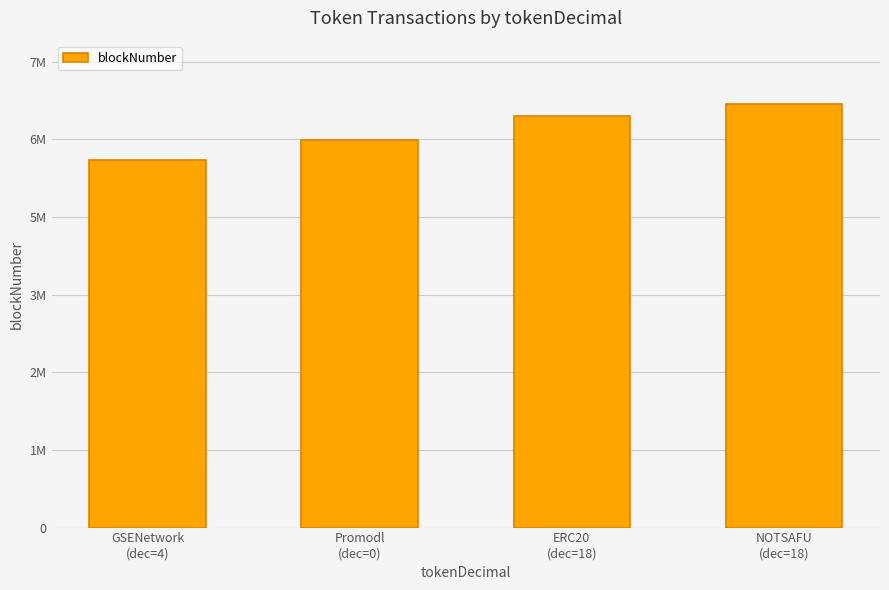

List the labels in order of value, largest first.

NOTSAFU
(dec=18), ERC20
(dec=18), Promodl
(dec=0), GSENetwork
(dec=4)